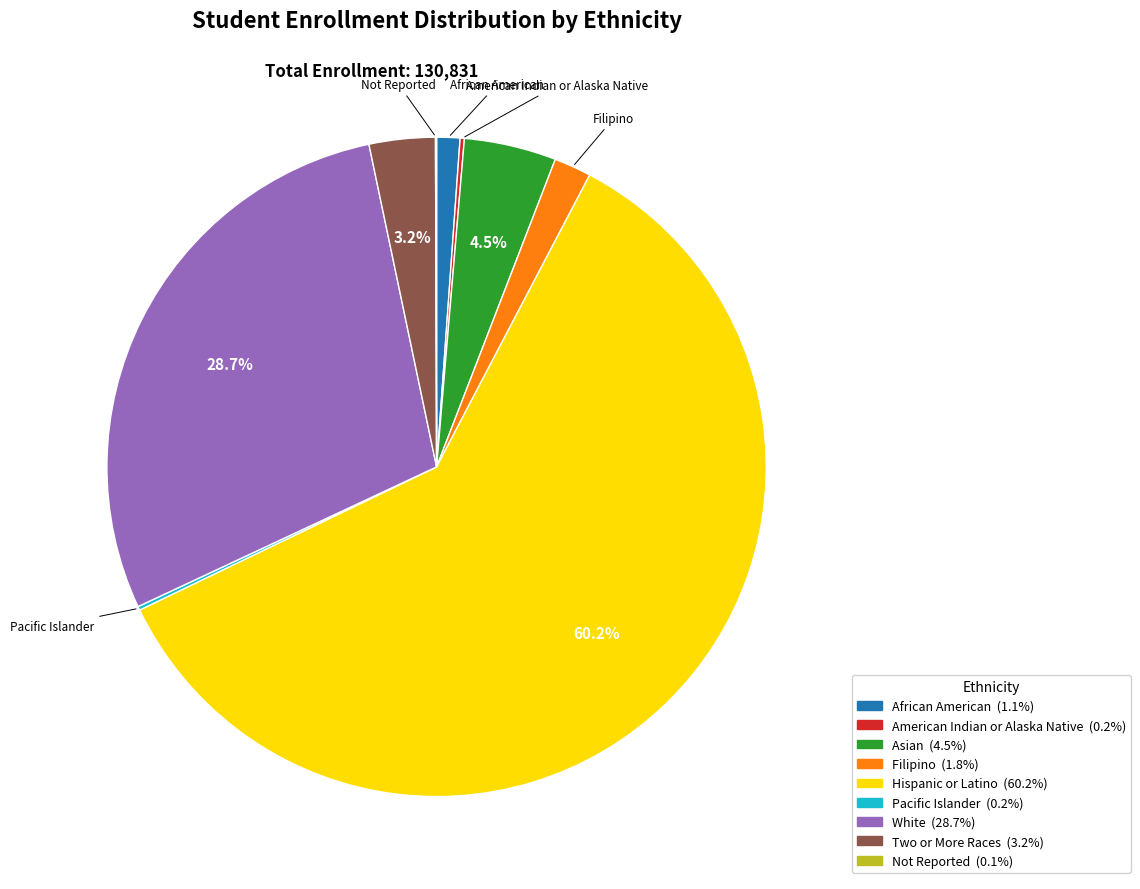

Does Hispanic or Latino account for over 50% of the chart?

Yes